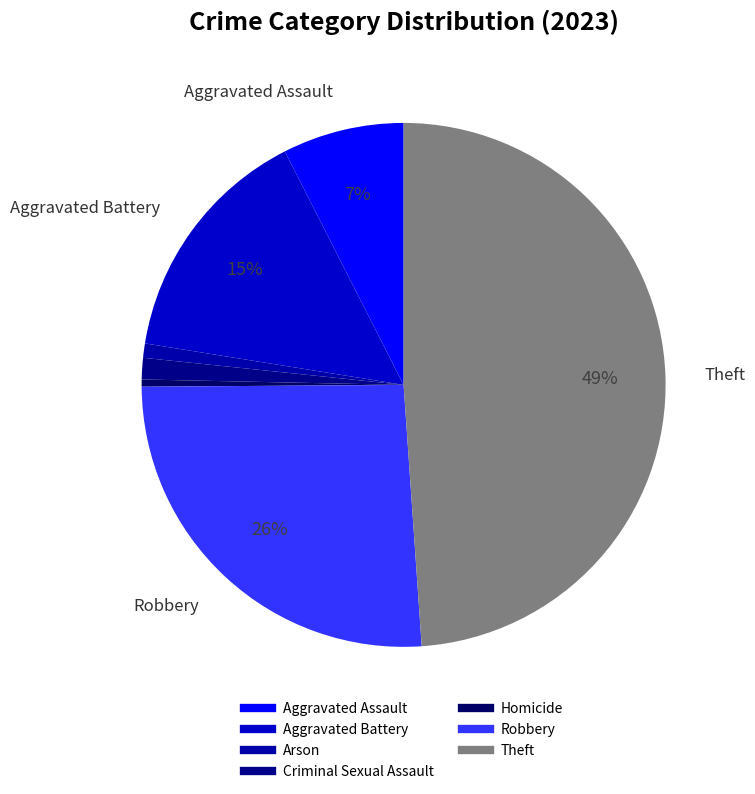

How many segments does this pie chart have?

7